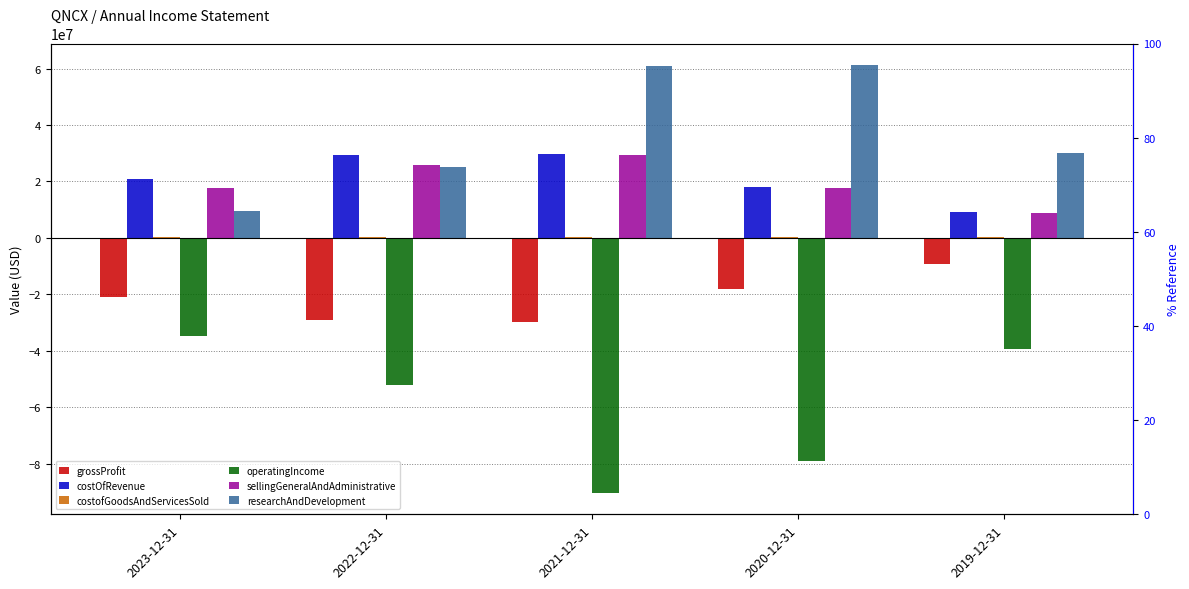

At how many categories does at least one series exceed -41807404?

5